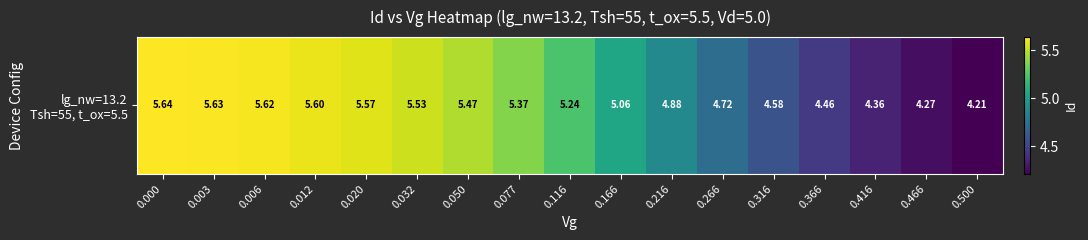

At which category does the chart reach its minimum across all series?

0.500